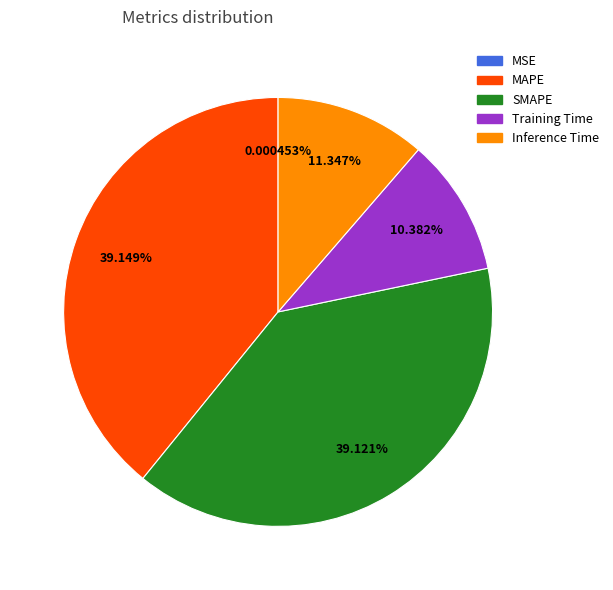

True or false: SMAPE accounts for 39% of the total.

True